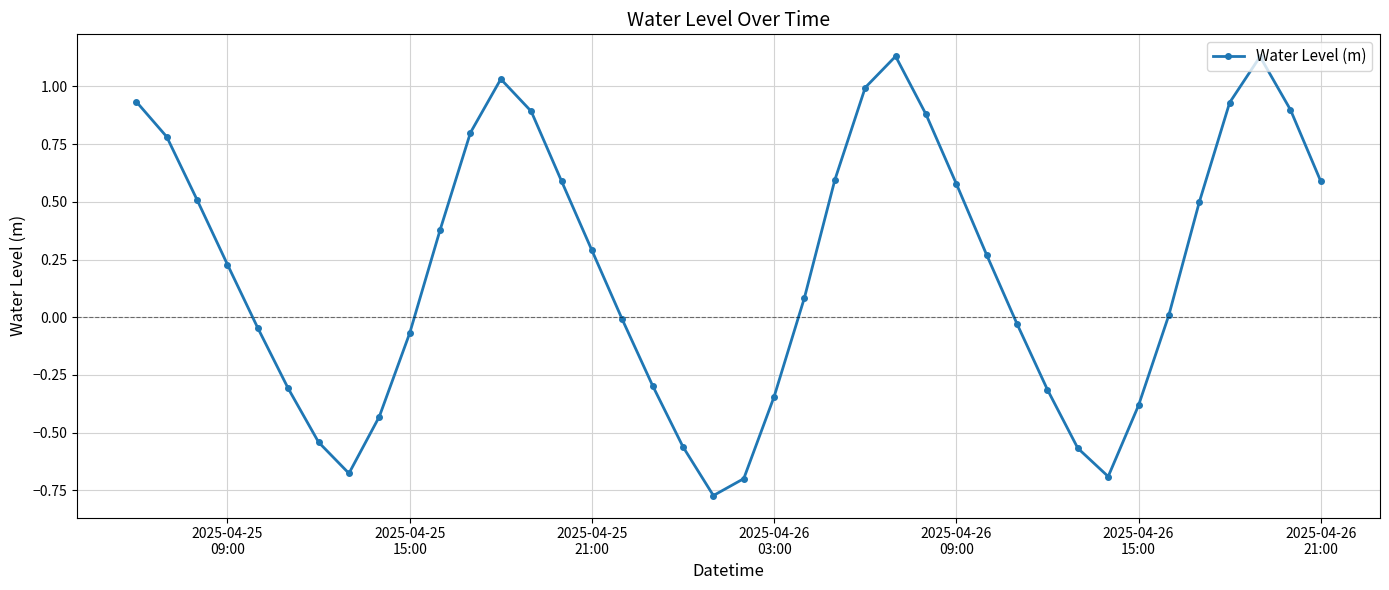

What is the difference between the maximum and minimum values?

1.9